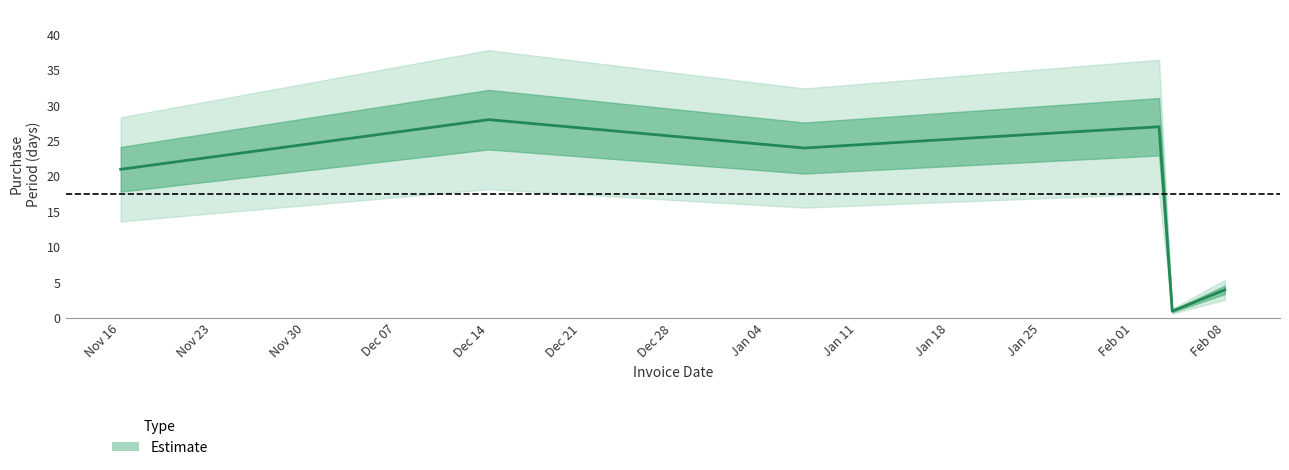

What is the sum of the values at 2016-02-03 and 2015-11-16?

48